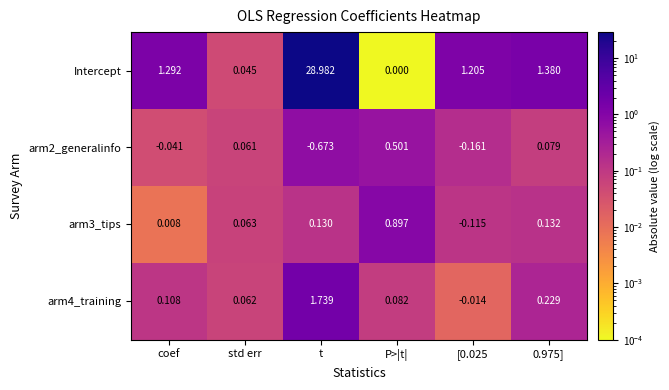

Rank the series at t from highest to lowest value.

Intercept, arm4_training, arm3_tips, arm2_generalinfo